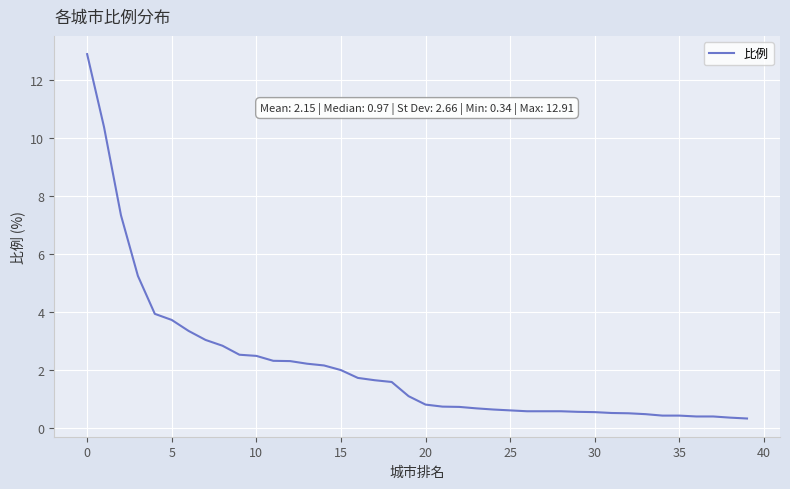

What is the maximum value shown in the chart?

12.9